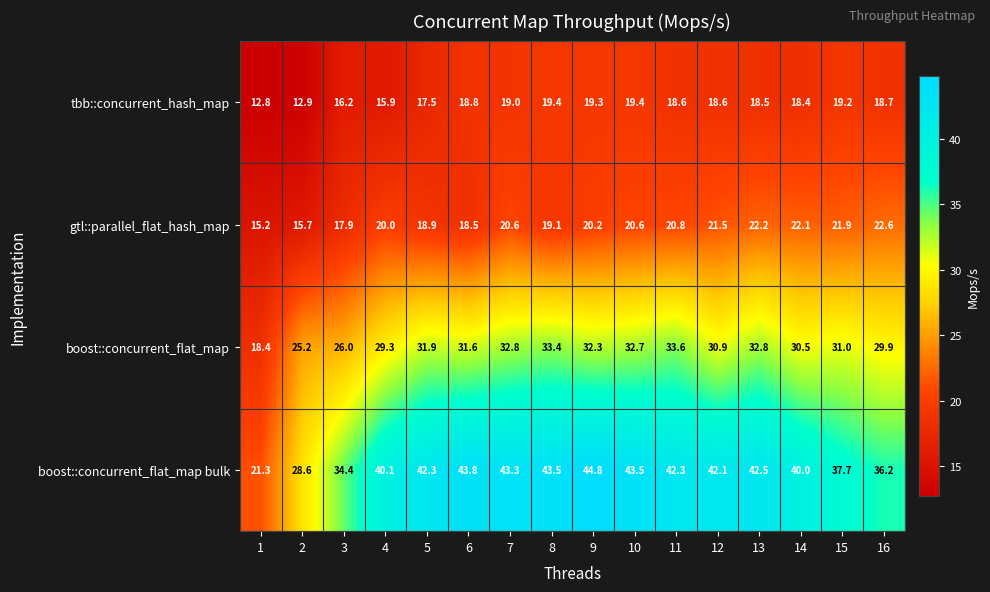

What is the difference between the highest and lowest values at 15?

18.5